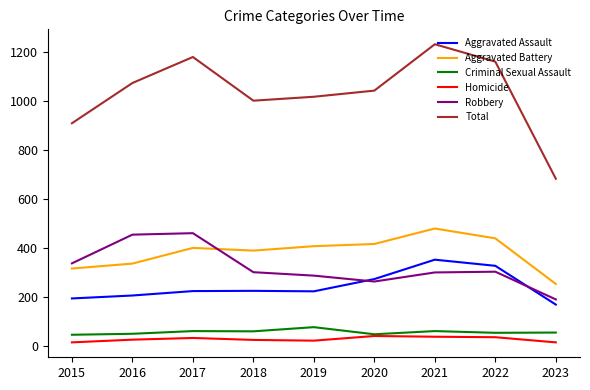

True or false: Total and Robbery intersect in this chart.

False